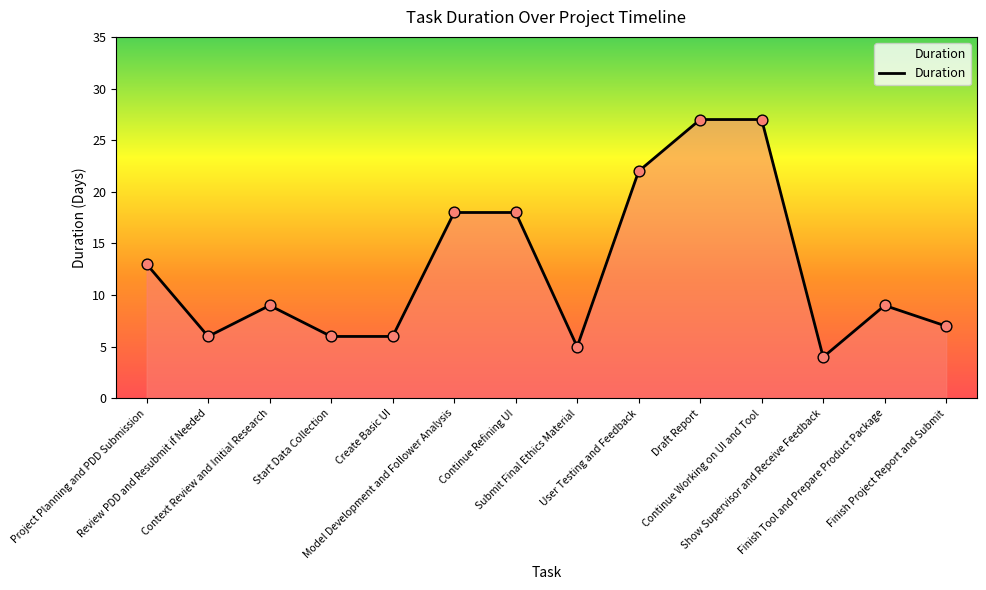

What is the ratio of the value at Start Data Collection to the value at User Testing and Feedback?

0.3